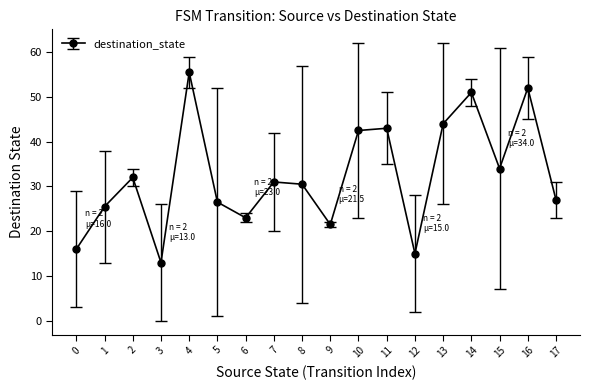

What is the change in value from 9 to 16?

+30.5